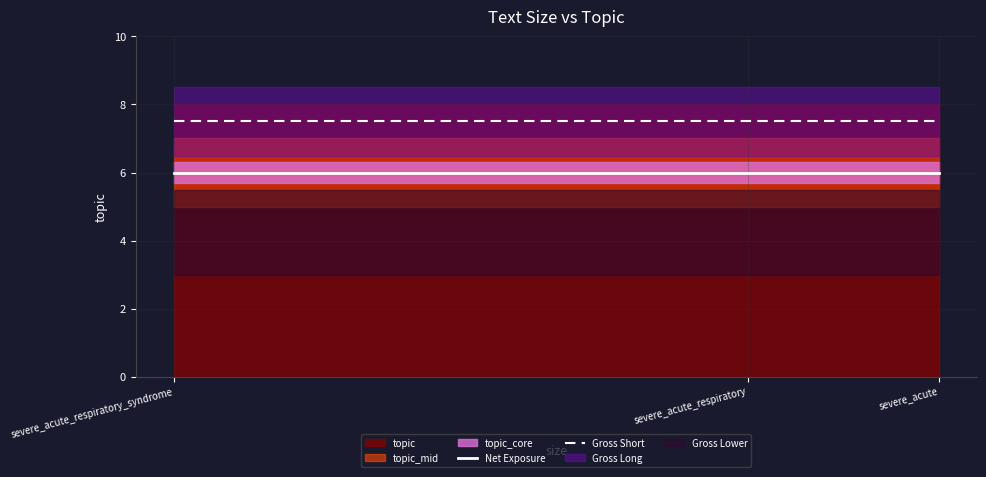

The Net Exposure series shows 6.0 at severe_acute. True or false?

True